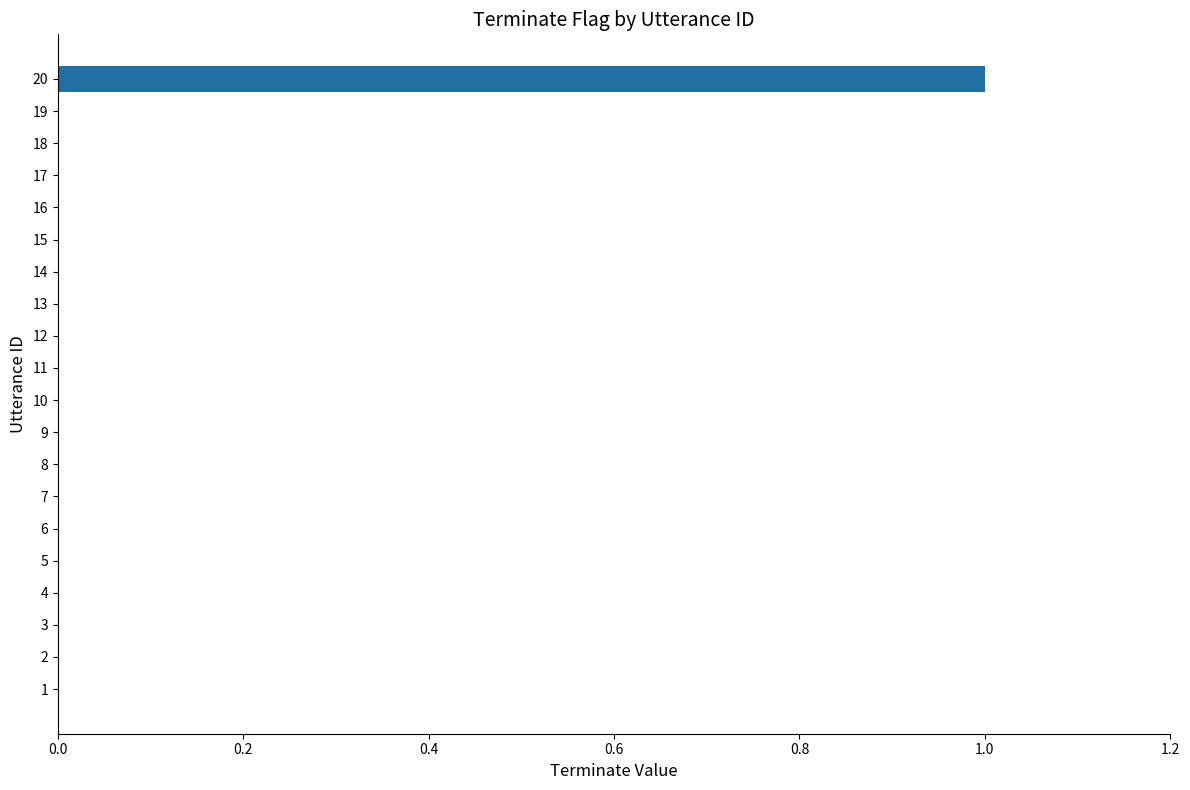

Is it true that the value at 7 is 0?

True